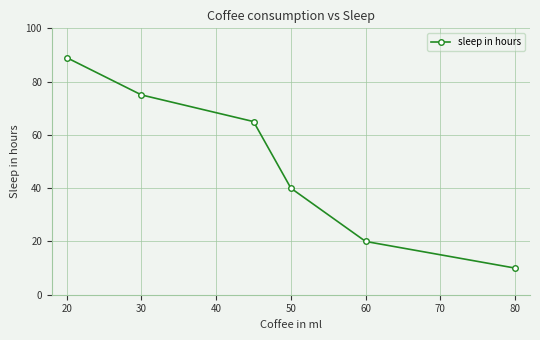

What is the maximum value shown in the chart?

89